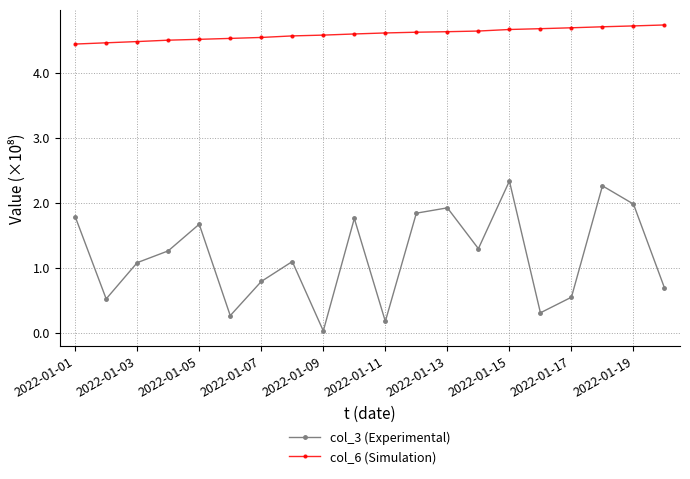

What is the difference between the maximum and minimum values in the col_6 (Simulation) series?

0.3